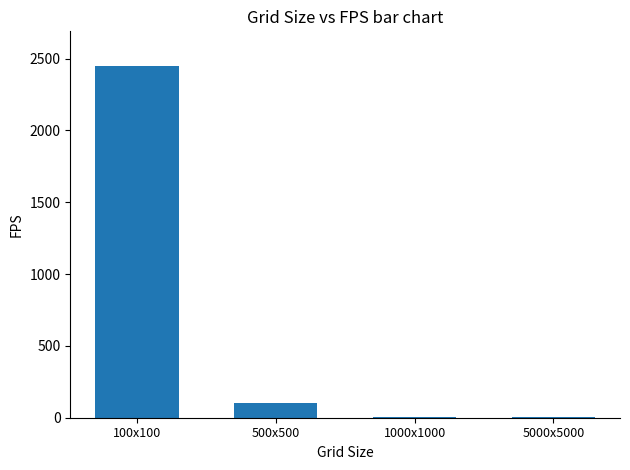

What is the sum of all values?

2558